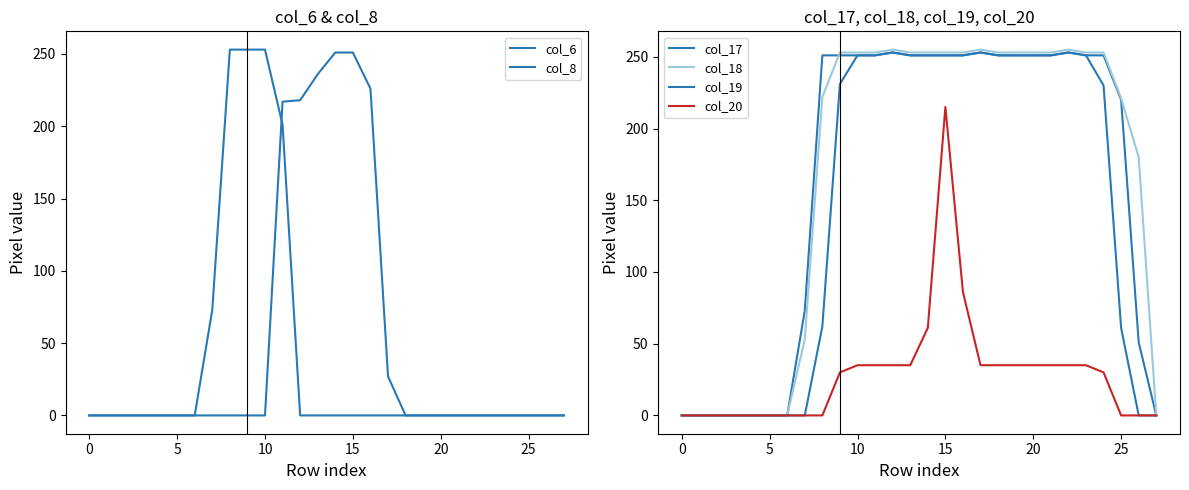

At which label is col_6 closest to 125?

11